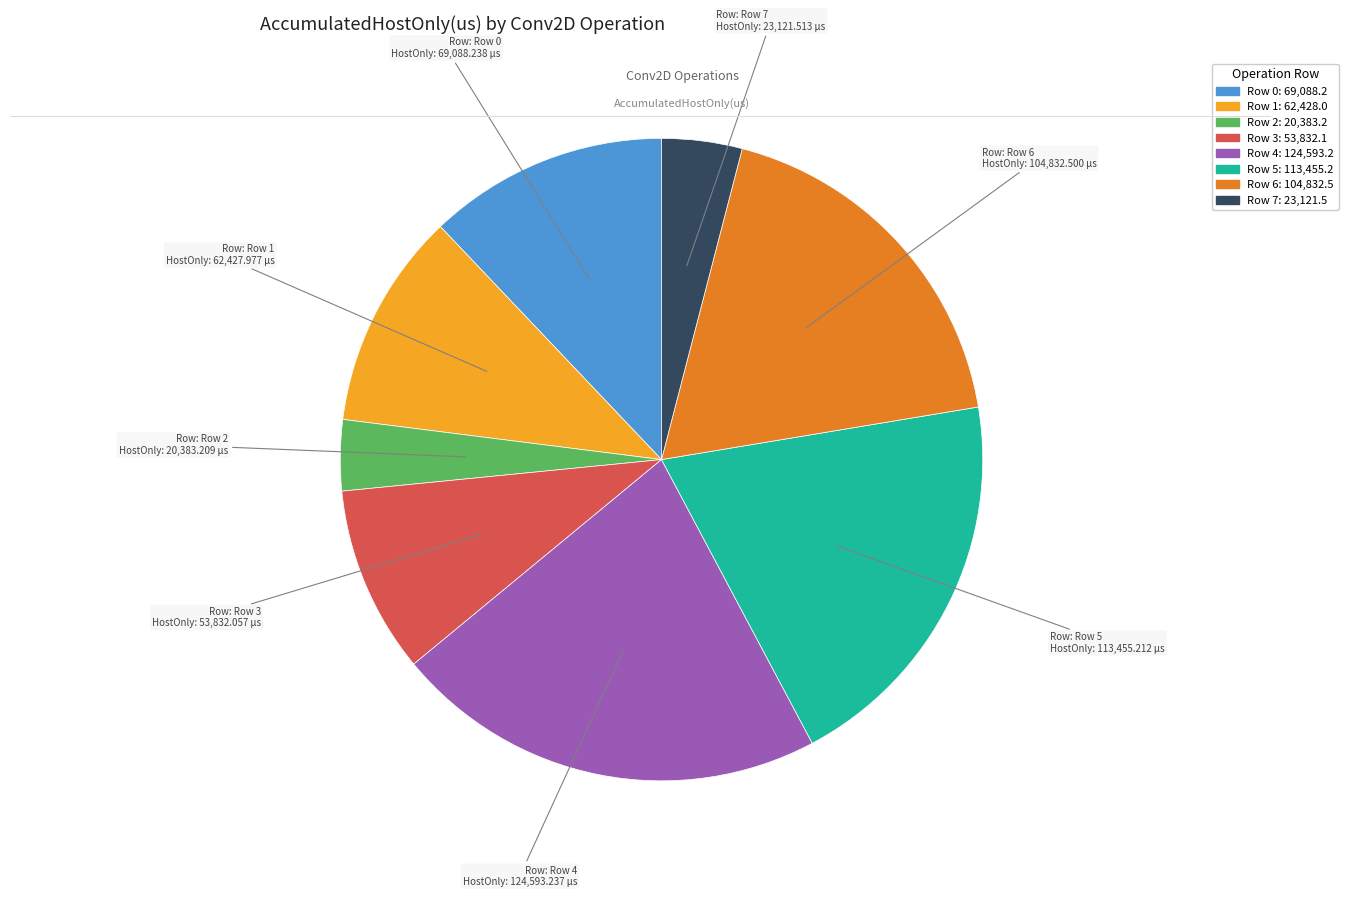

True or false: Row 0 accounts for 12% of the total.

True